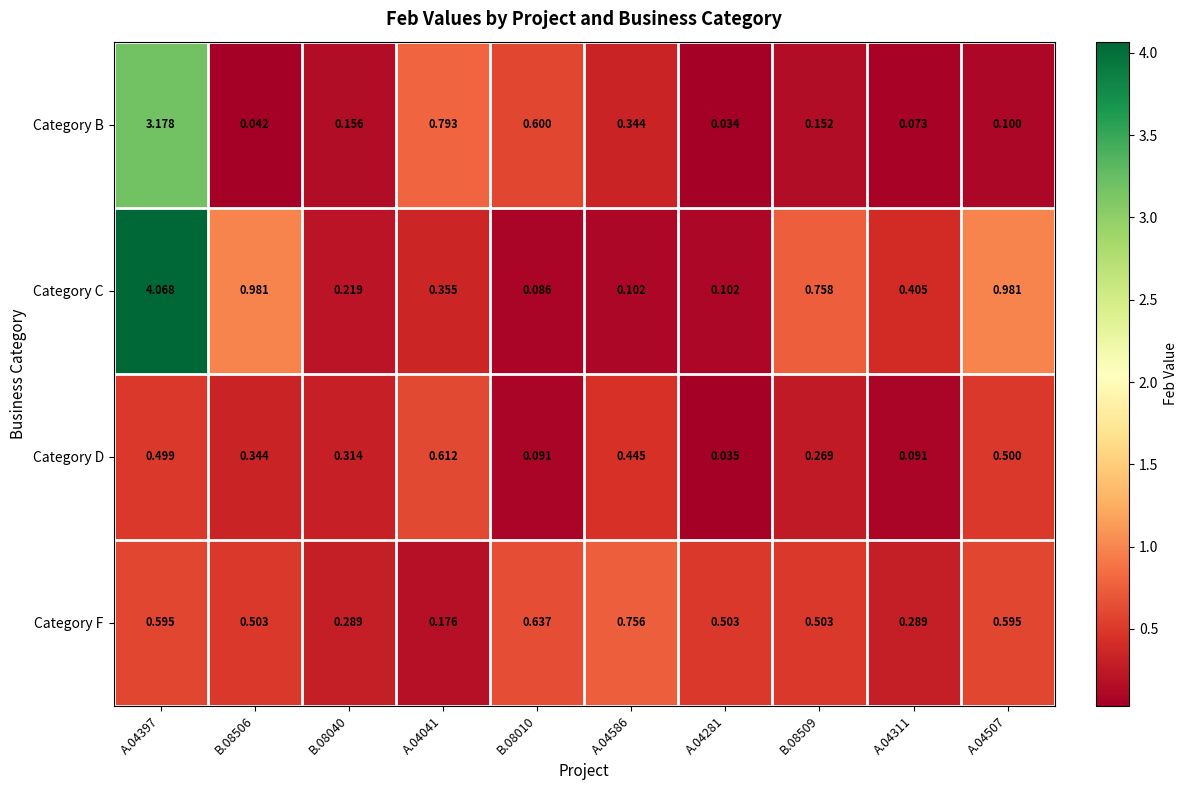

Which series has the largest total across all categories?

Category C